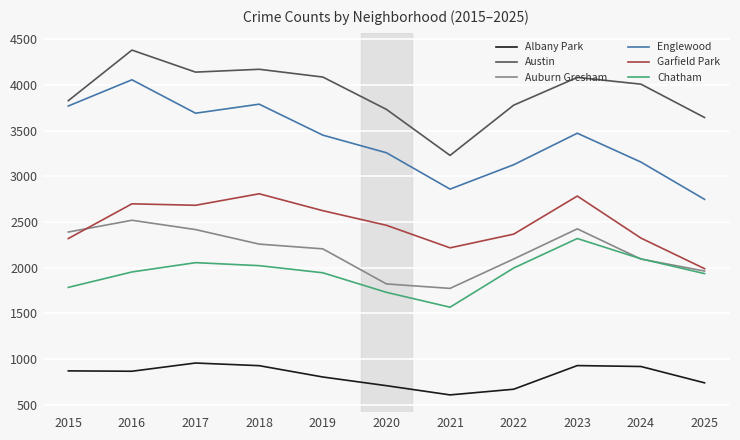

What is the total value across all series at 2020?

13709